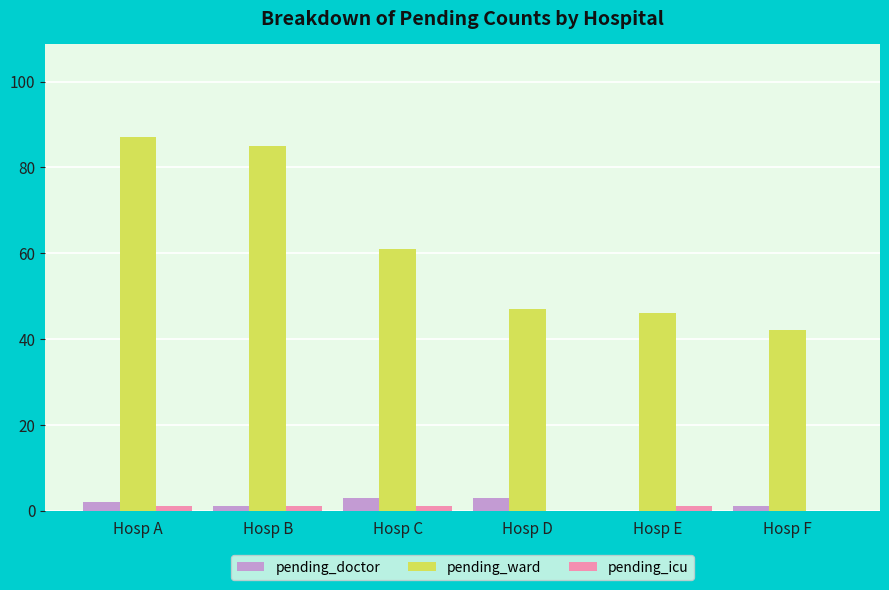

What is the total value across all series at Hosp E?

47